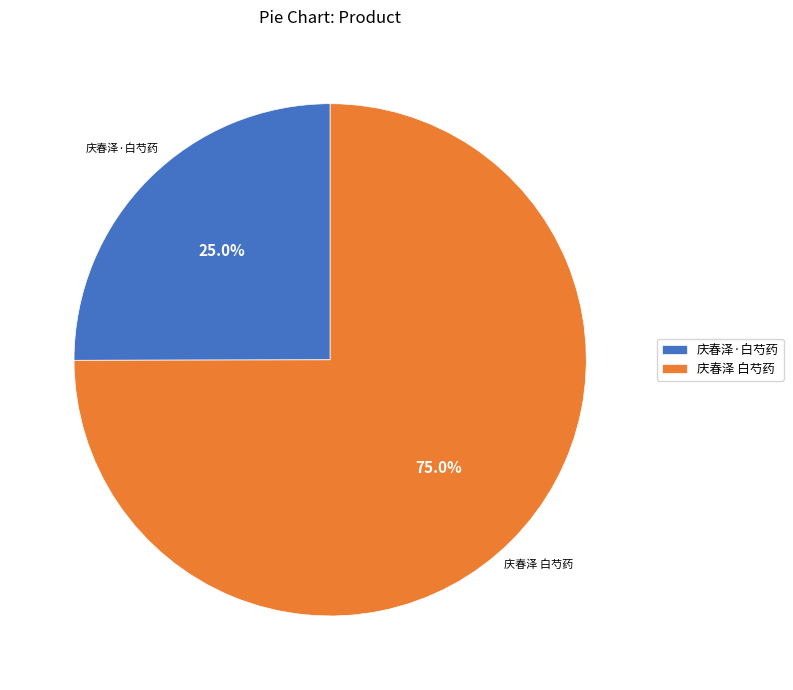

Which has a higher value, 庆春泽·白芍药 or 庆春泽 白芍药?

庆春泽 白芍药